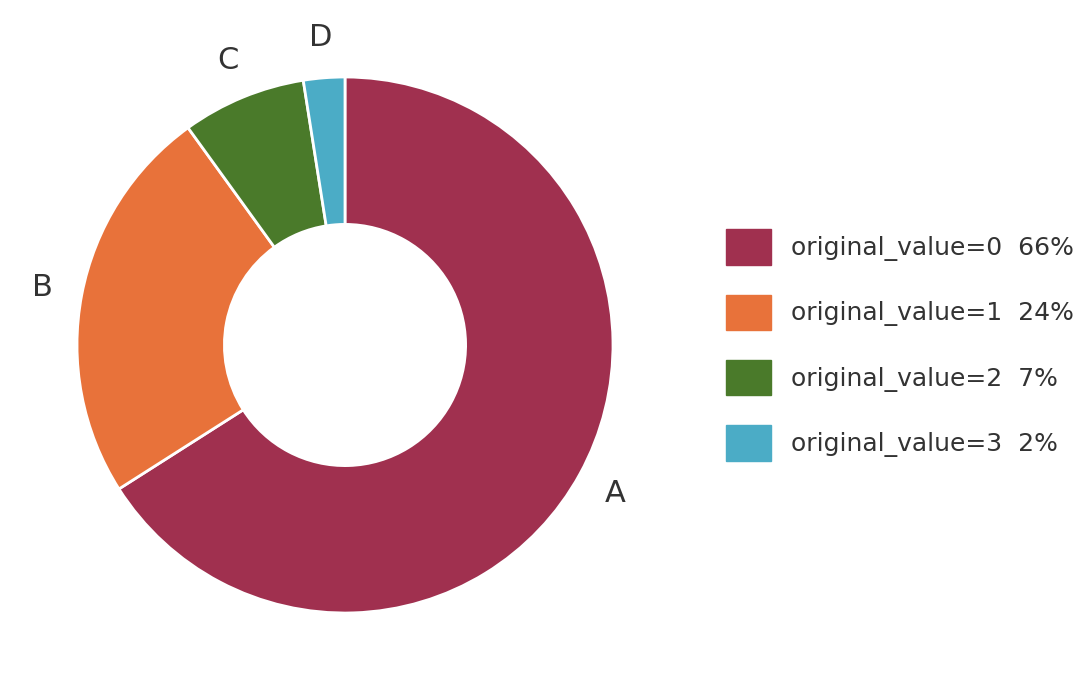

How many segments does this pie chart have?

4